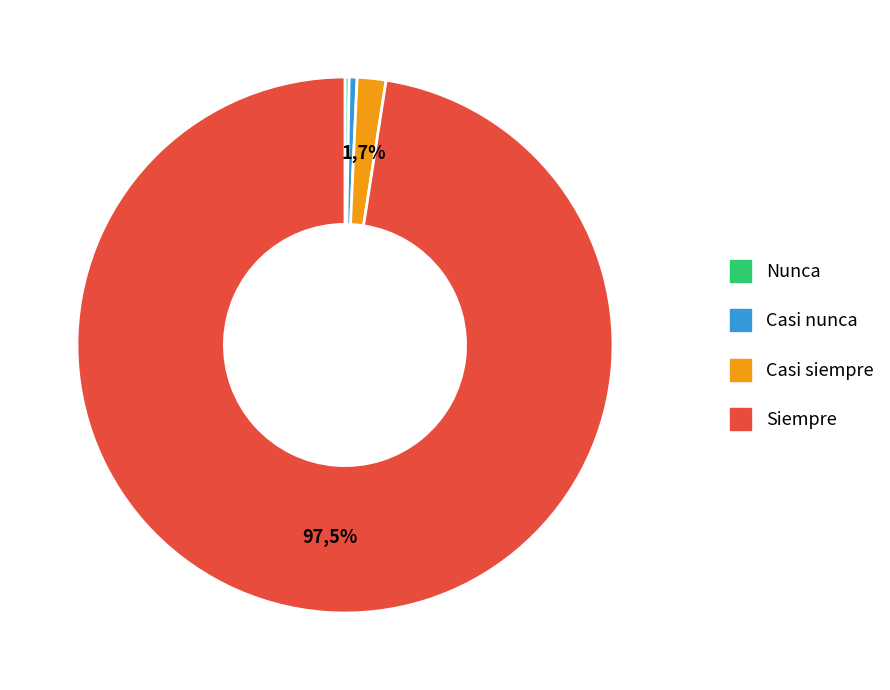

What percentage is the Siempre slice, to the nearest percent?

98%